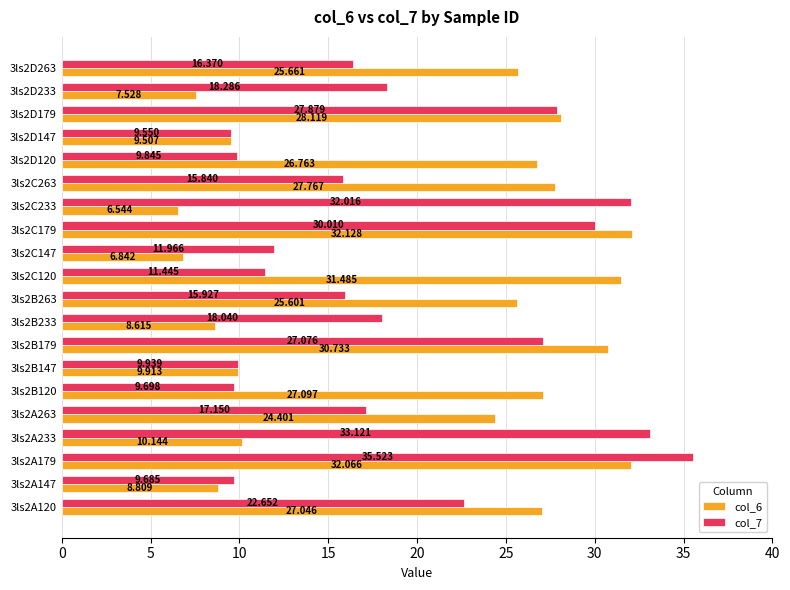

Is the value of col_7 at 3ls2C179 greater than the value of col_6 at 3ls2B179?

No